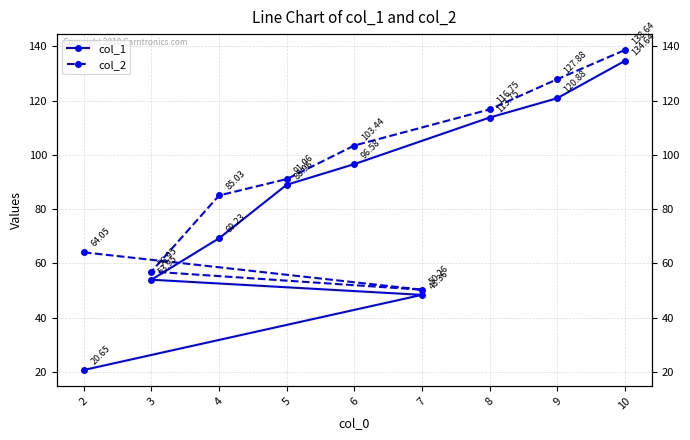

Reading left to right, transcribe all the data shown in this chart.

col_1: 2=20.6	7=48.4	3=54.0	4=69.2	5=89.0	6=96.6	8=113.8	9=120.9	10=134.6
col_2: 2=64.0	7=50.3	3=57.0	4=85.0	5=91.1	6=103.4	8=116.8	9=127.9	10=138.6